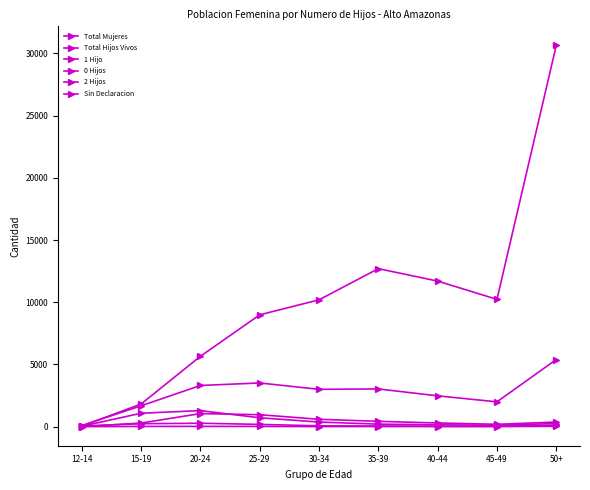

What is the label of the 3rd point from the right?

40-44